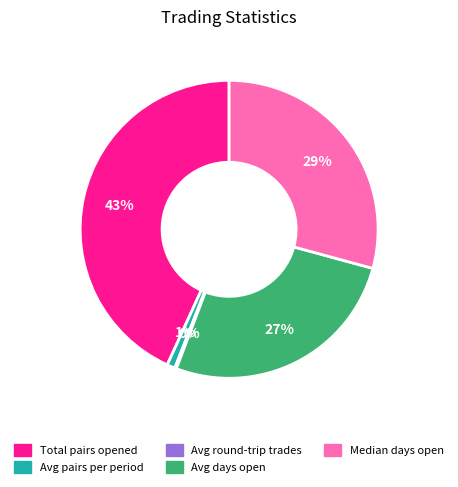

Is it true that Median days open is 23% of the pie?

False